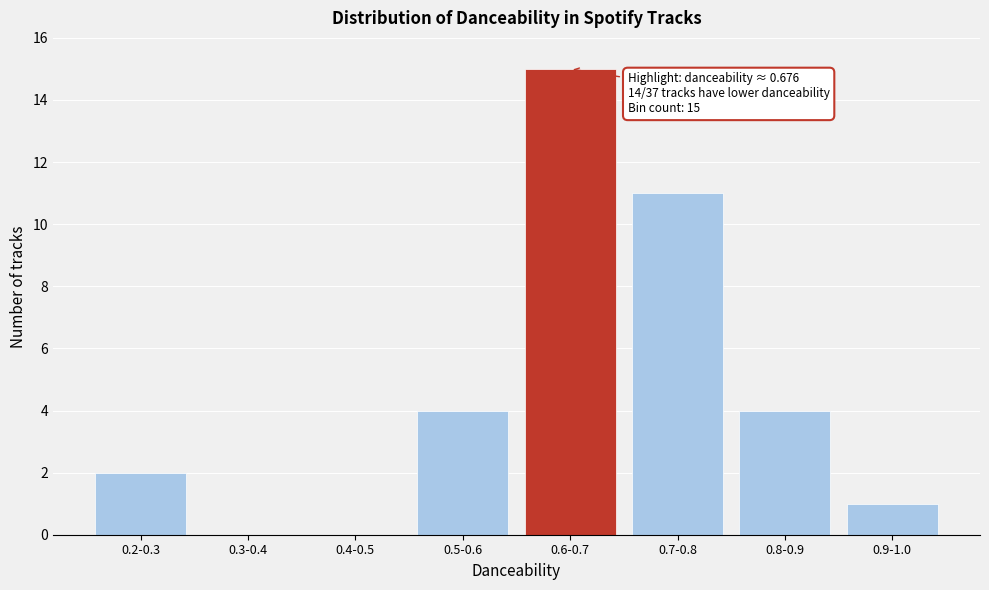

Reading left to right, extract all data points from this chart.

0.2-0.3=2	0.3-0.4=0	0.4-0.5=0	0.5-0.6=4	0.6-0.7=15	0.7-0.8=11	0.8-0.9=4	0.9-1.0=1